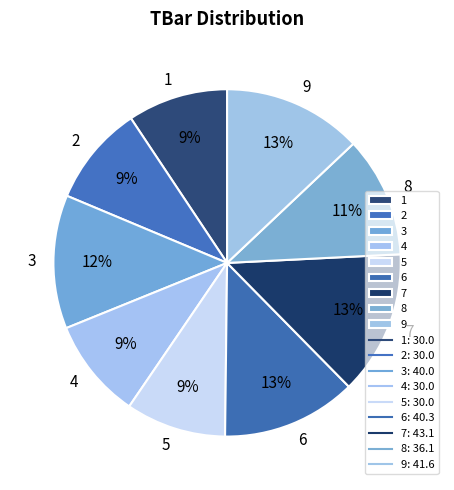

To the nearest percent, what is the average slice percentage?

11%